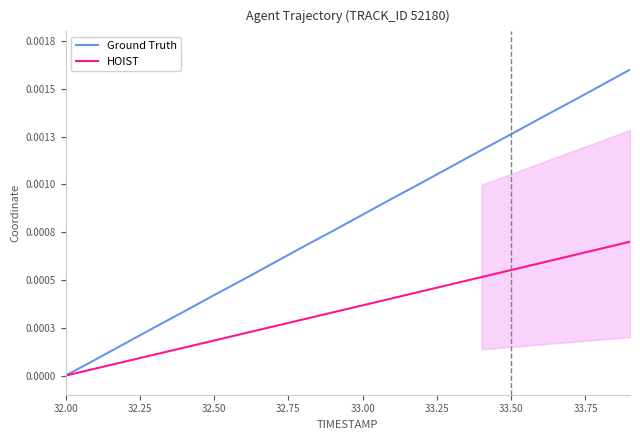

True or false: Ground Truth and HOIST intersect in this chart.

False